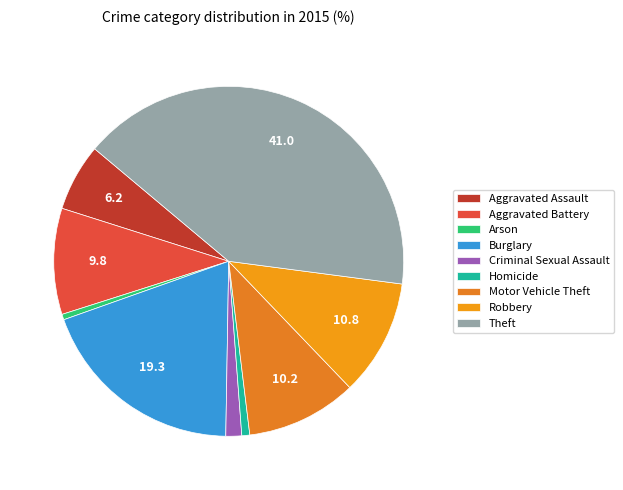

Count the number of slices in the pie.

9